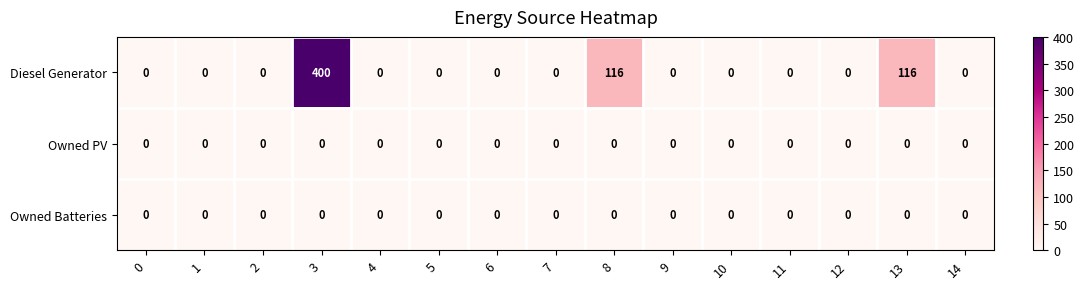

The value of Diesel Generator at 2 is 0. True or false?

True